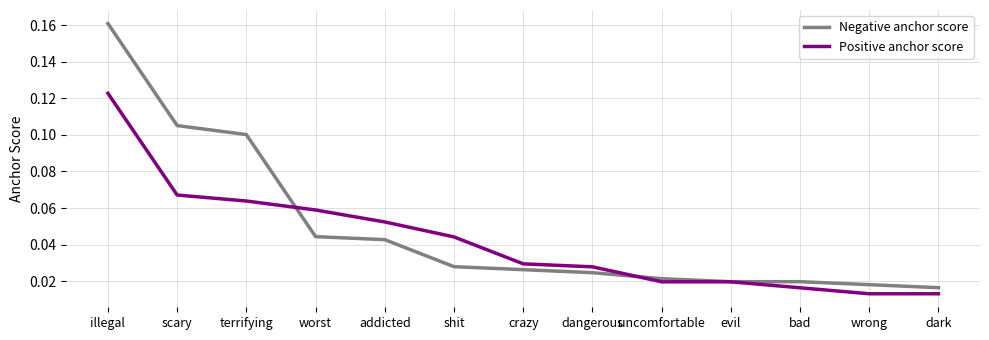

True or false: Negative anchor score has a value of 0.1 at worst.

False